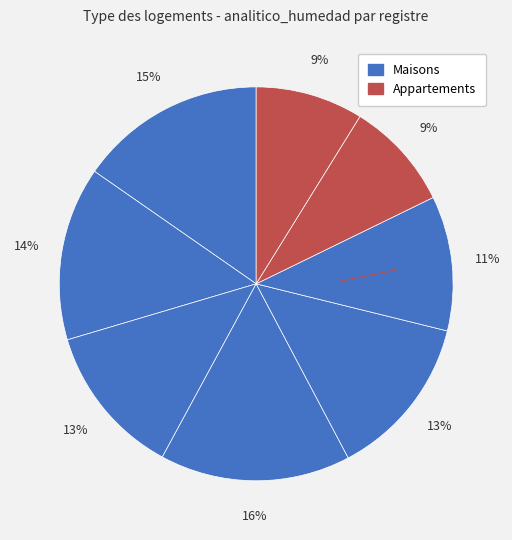

How many slices are in this pie chart?

8